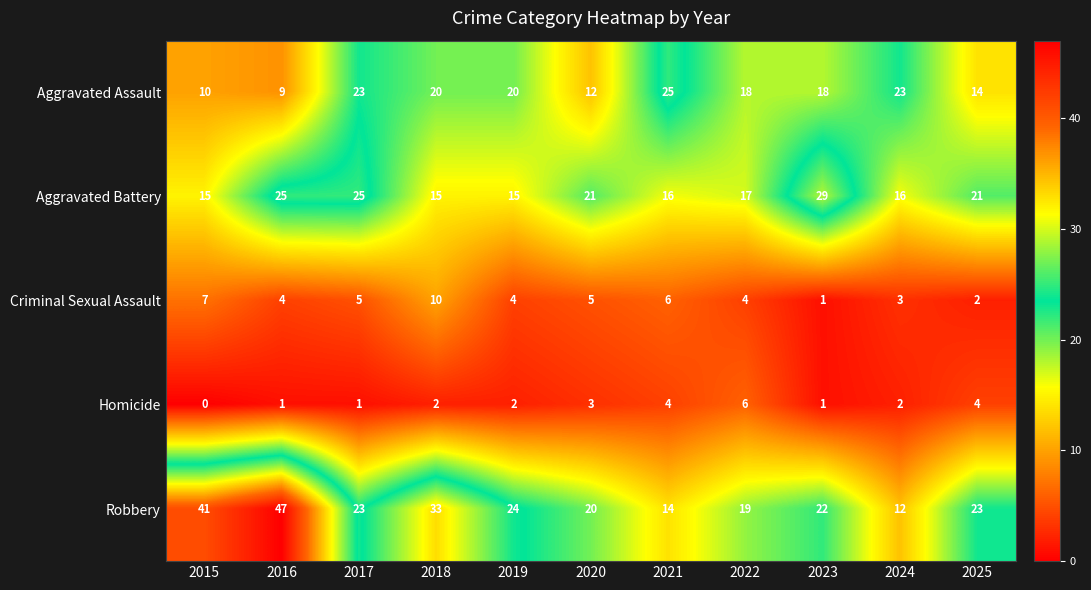

At which label is Homicide closest to 3?

2020